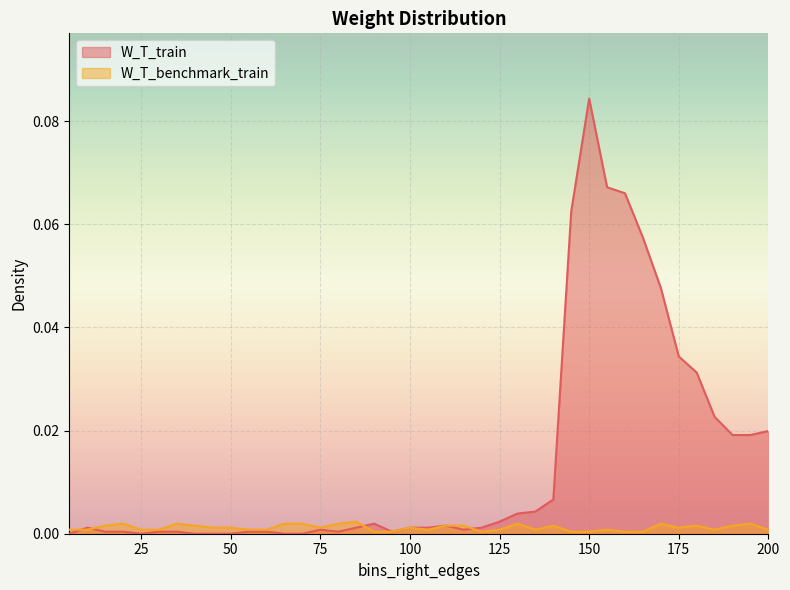

Which has a higher value, 180 or 50?

180